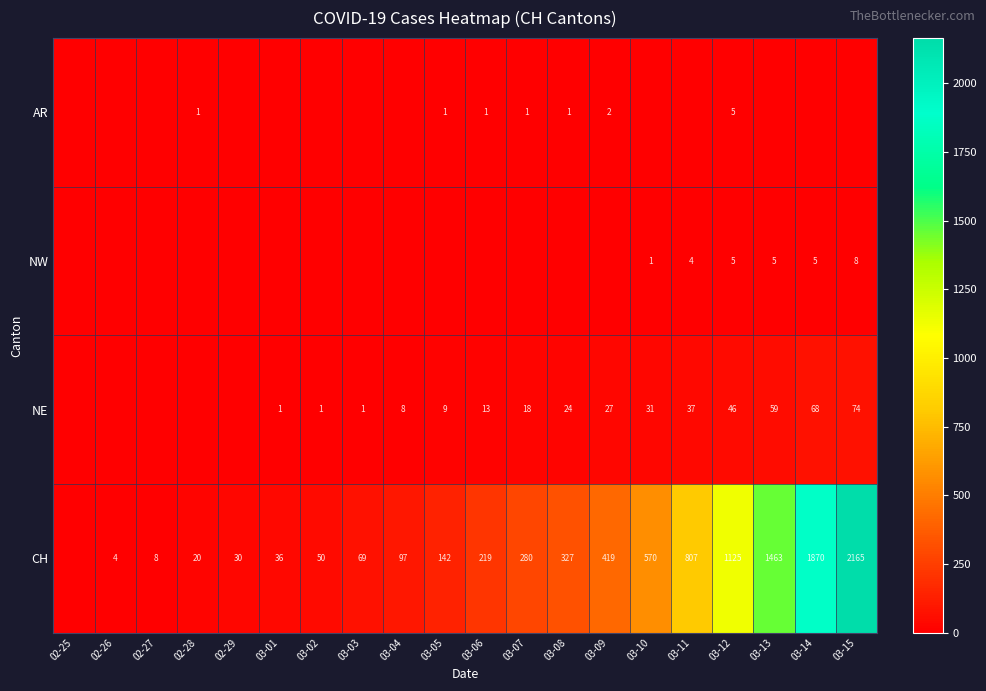

The value of AR at 02-28 is 2. True or false?

False